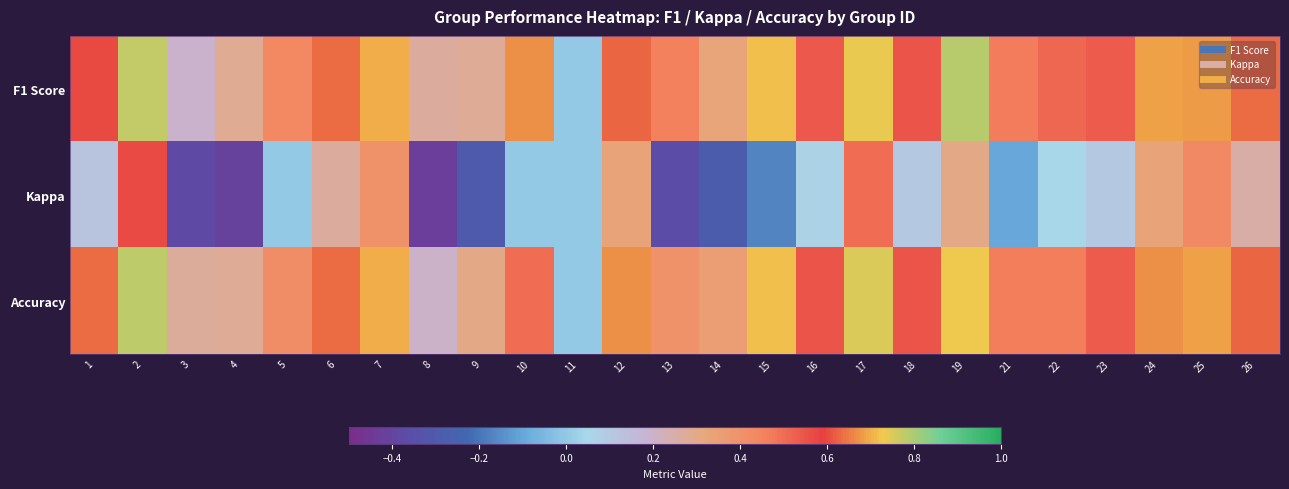

How many categories are shown in the chart?

25